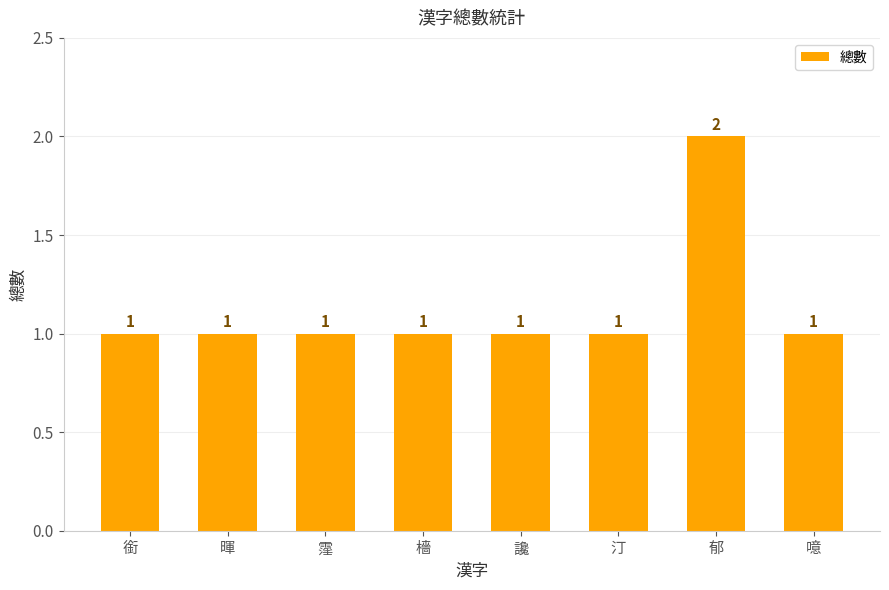

What is the label of the 5th bar from the left?

讒